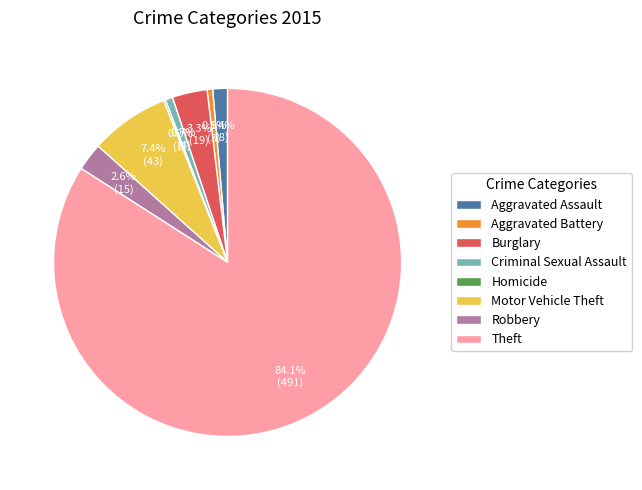

Do Burglary and Aggravated Assault together represent more than half of the pie?

No